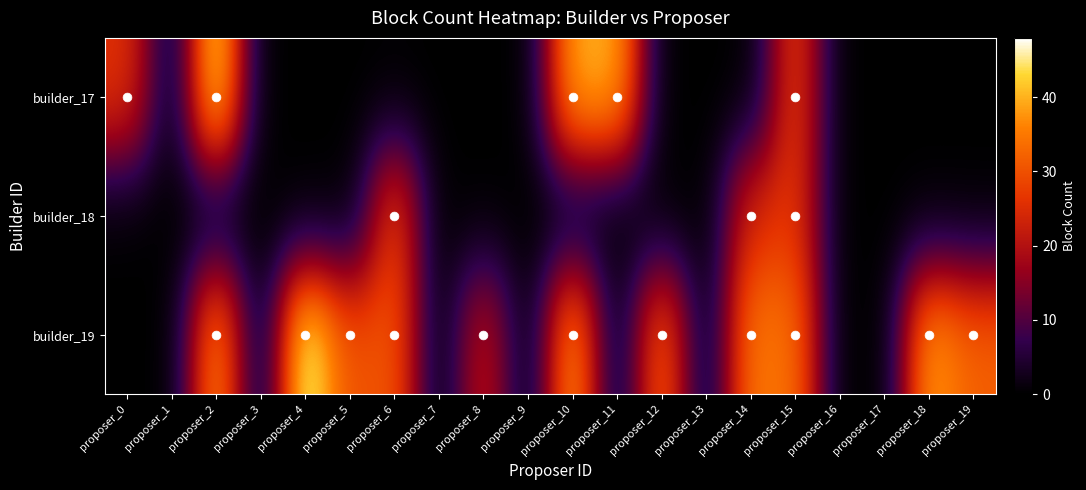

At proposer_13, list the series in order from smallest to largest.

builder_17, builder_18, builder_19